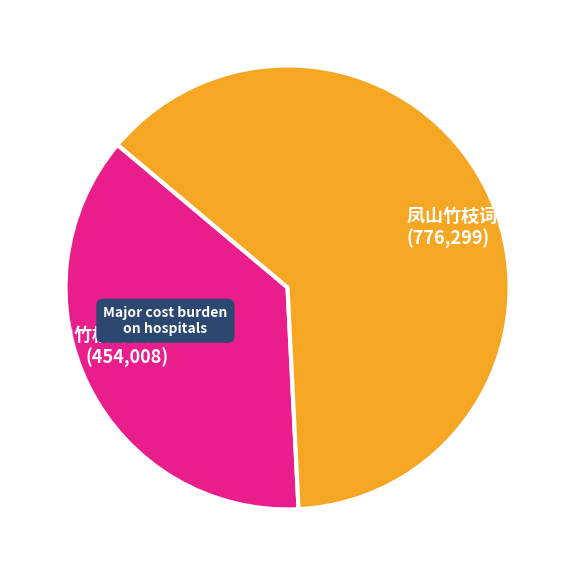

Is 凤山竹枝词 其七 the majority of the pie?

Yes